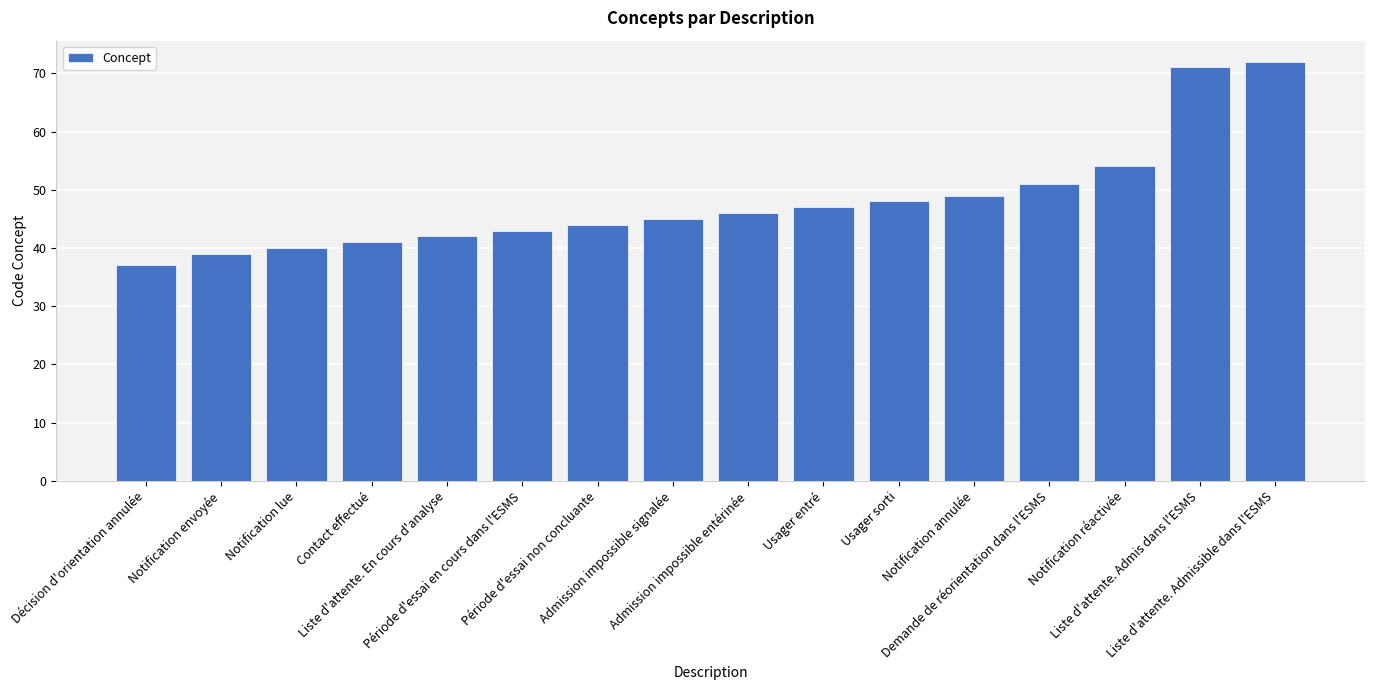

Count the number of data series in this chart.

1